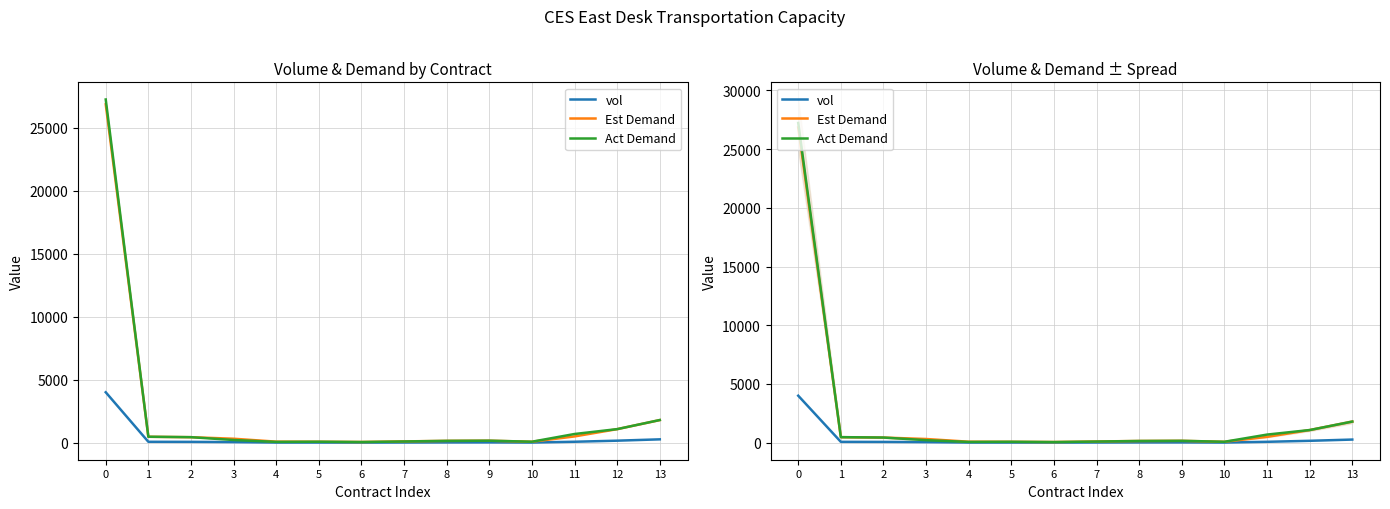

What is the minimum value shown in the chart?

8.0